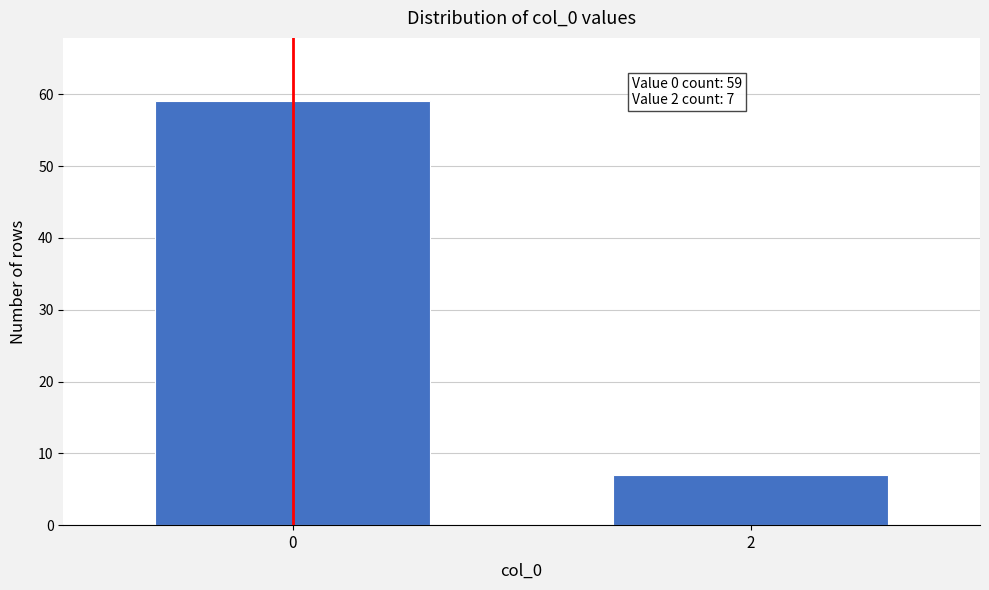

Reading left to right, transcribe all the data shown in this chart.

0=59	2=7